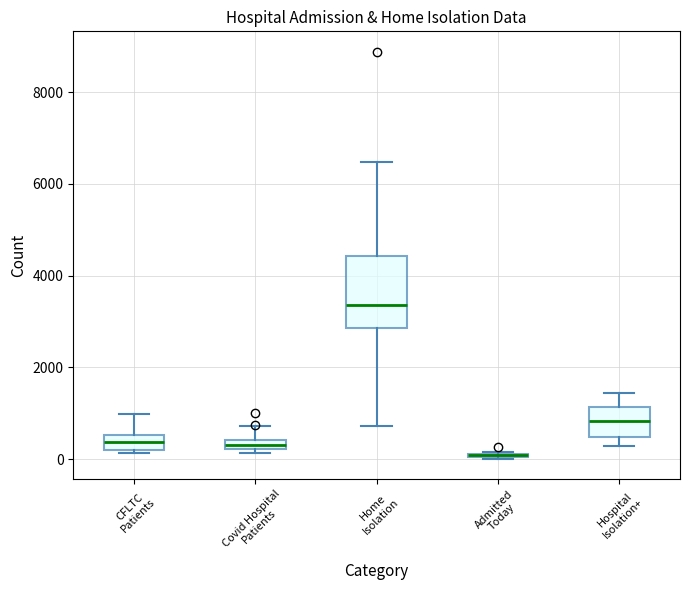

Comparing the boxes themselves (not the whiskers), which one is the tallest?

Home Isolation